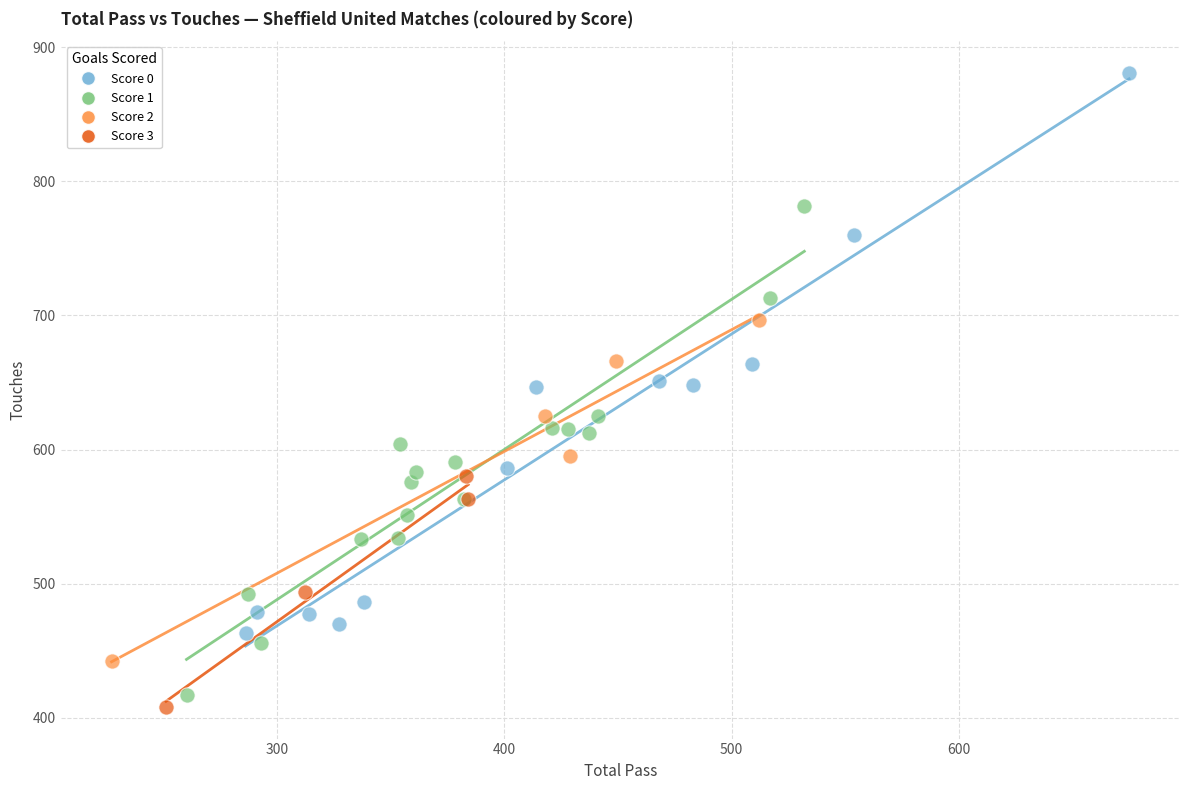

Which series contains the highest Y value?

Score 0